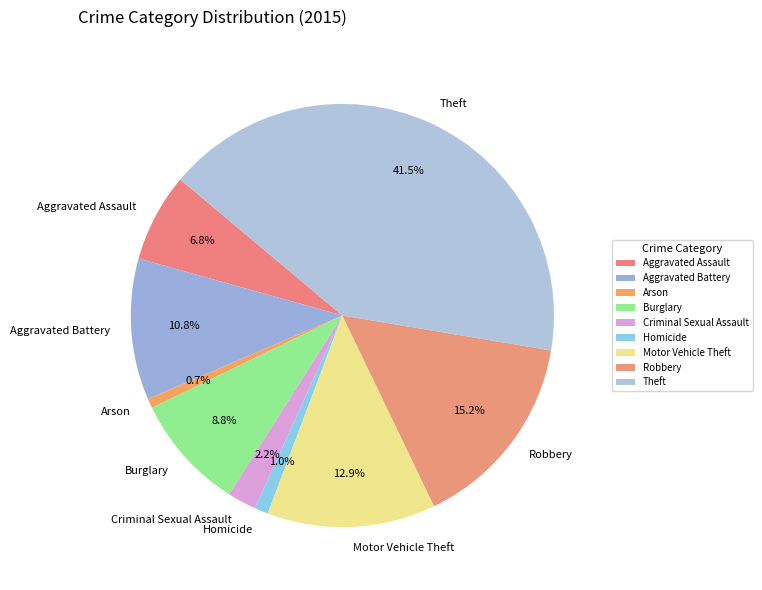

What percentage do Theft and Aggravated Assault together represent?

48.3%